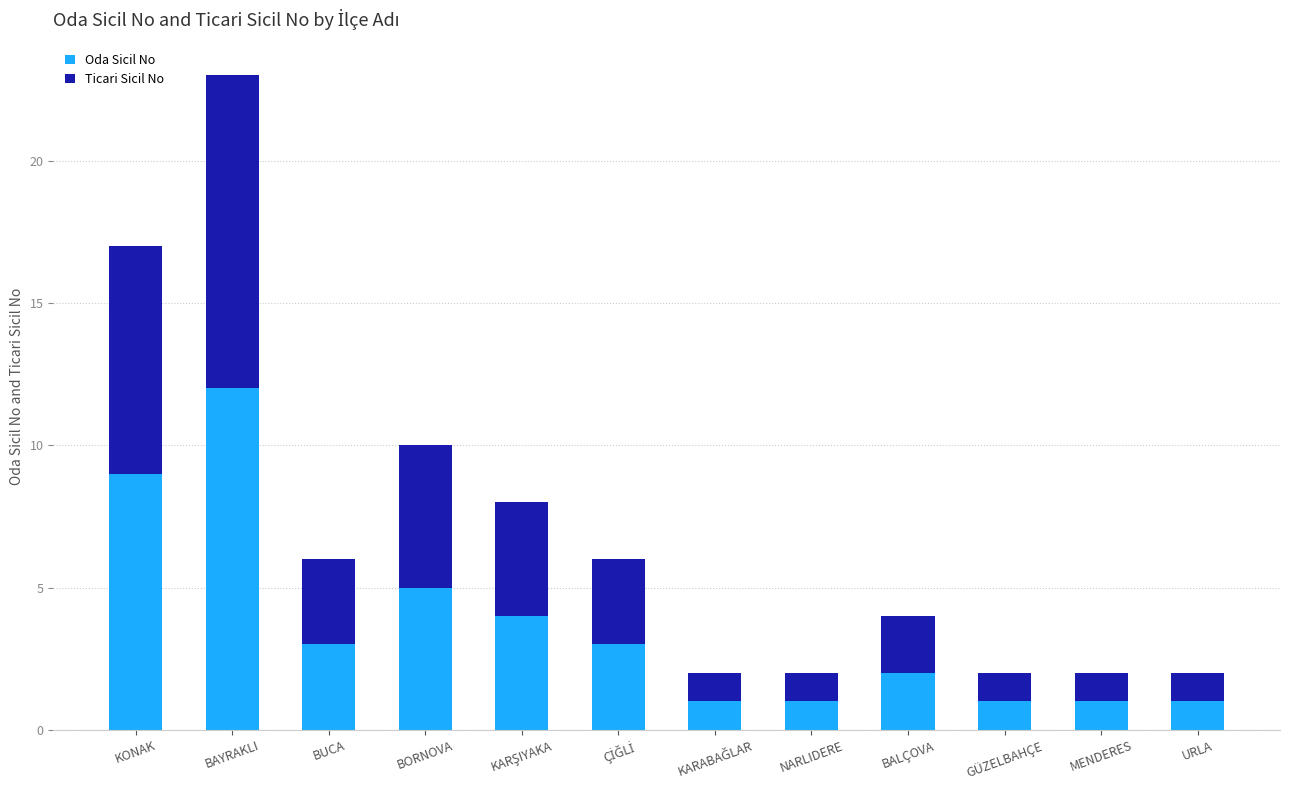

Is it true that Oda Sicil No equals 12 at BAYRAKLI?

True